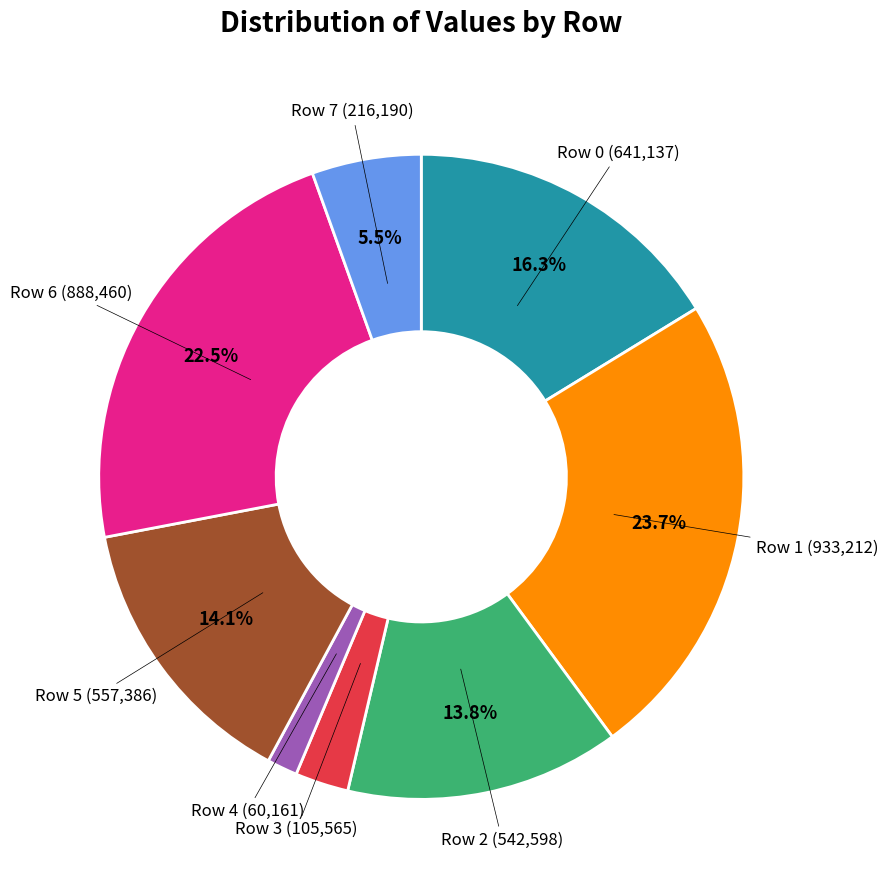

Is there a majority slice in this chart?

No